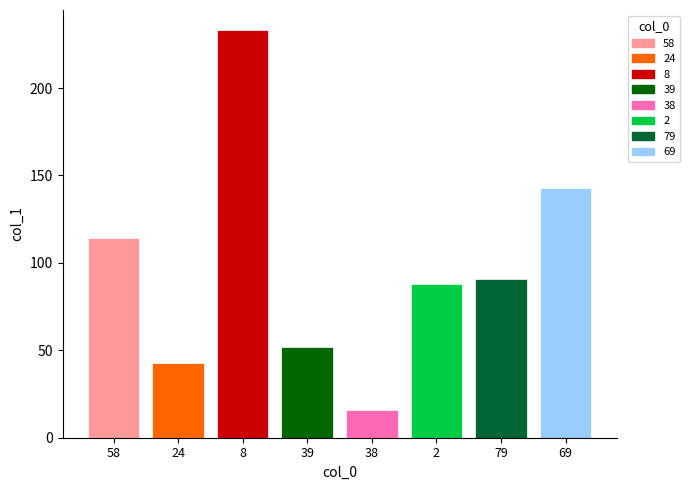

What is the value of the 4th bar from the left?

52